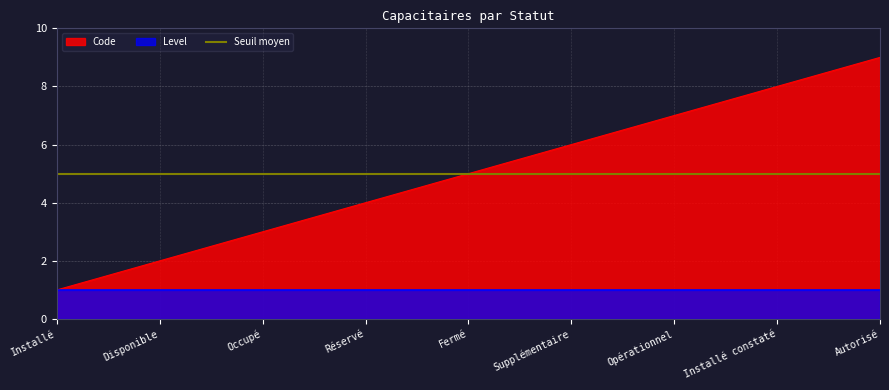

What is the difference between the maximum and minimum values?

8